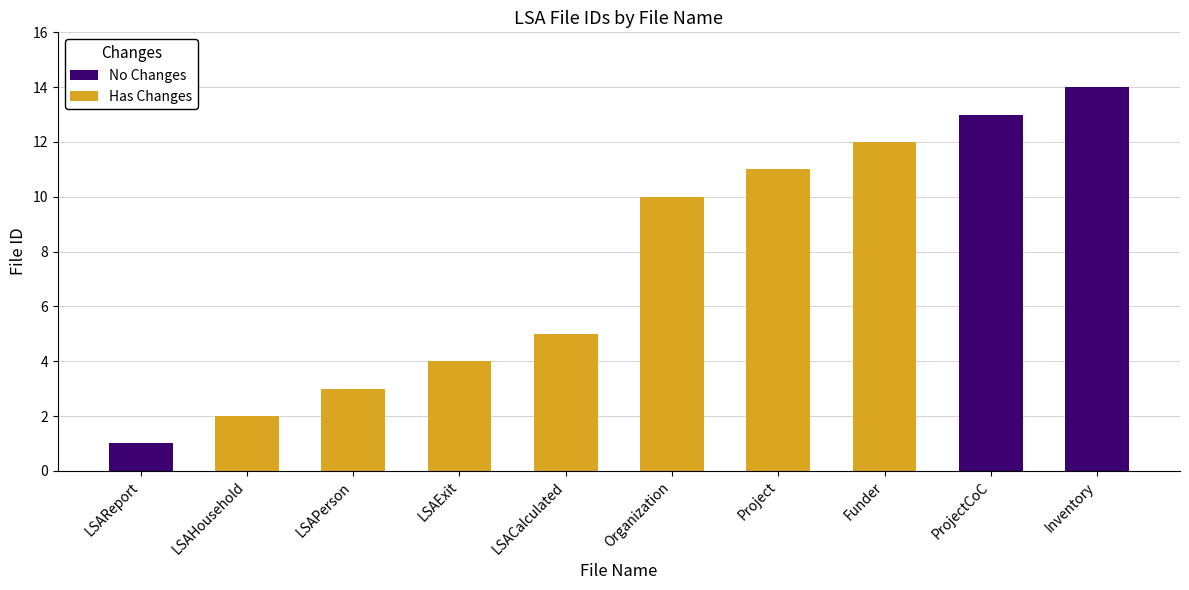

Reading right to left, transcribe all the data shown in this chart.

Inventory=14	ProjectCoC=13	Funder=12	Project=11	Organization=10	LSACalculated=5	LSAExit=4	LSAPerson=3	LSAHousehold=2	LSAReport=1